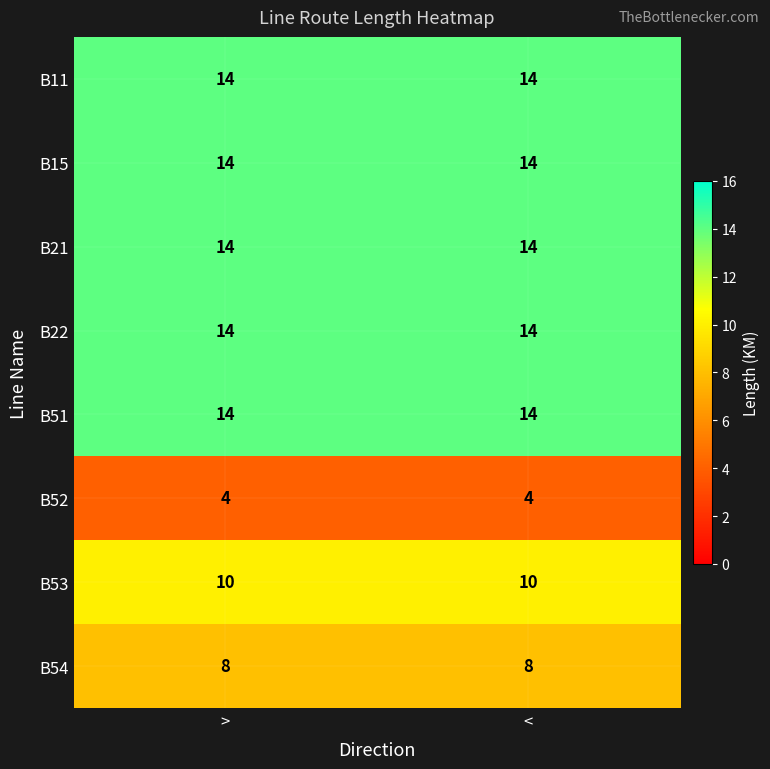

What is the average value of the B51 series?

14